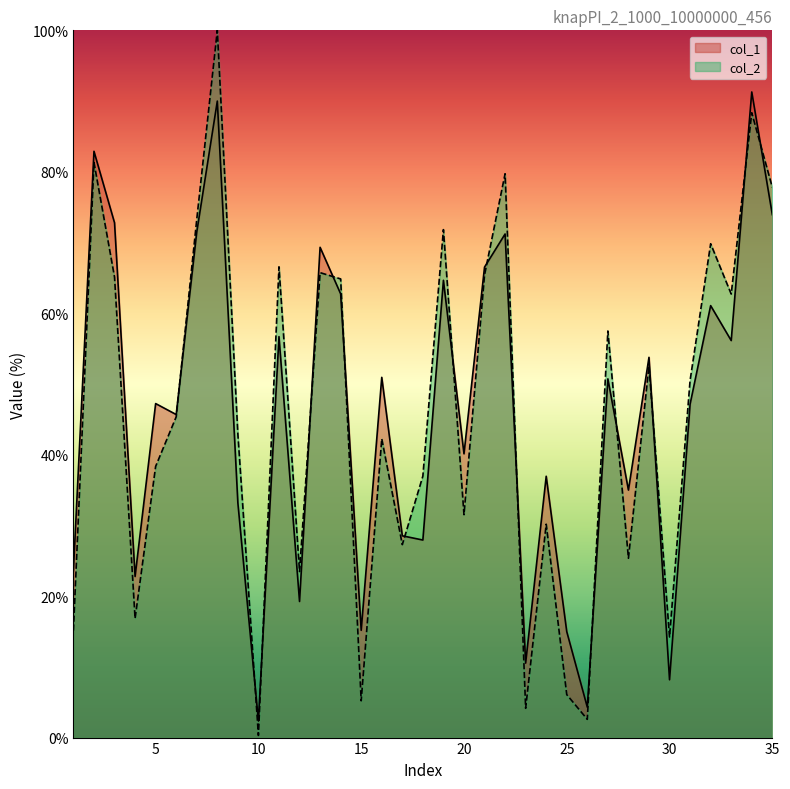

Does the chart display data point markers on the line(s)?

No